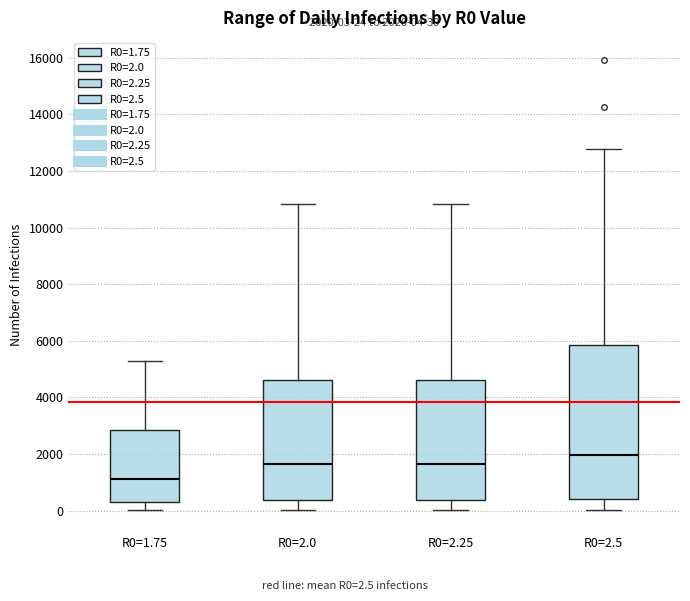

Which box's median line is the lowest?

R0=1.75